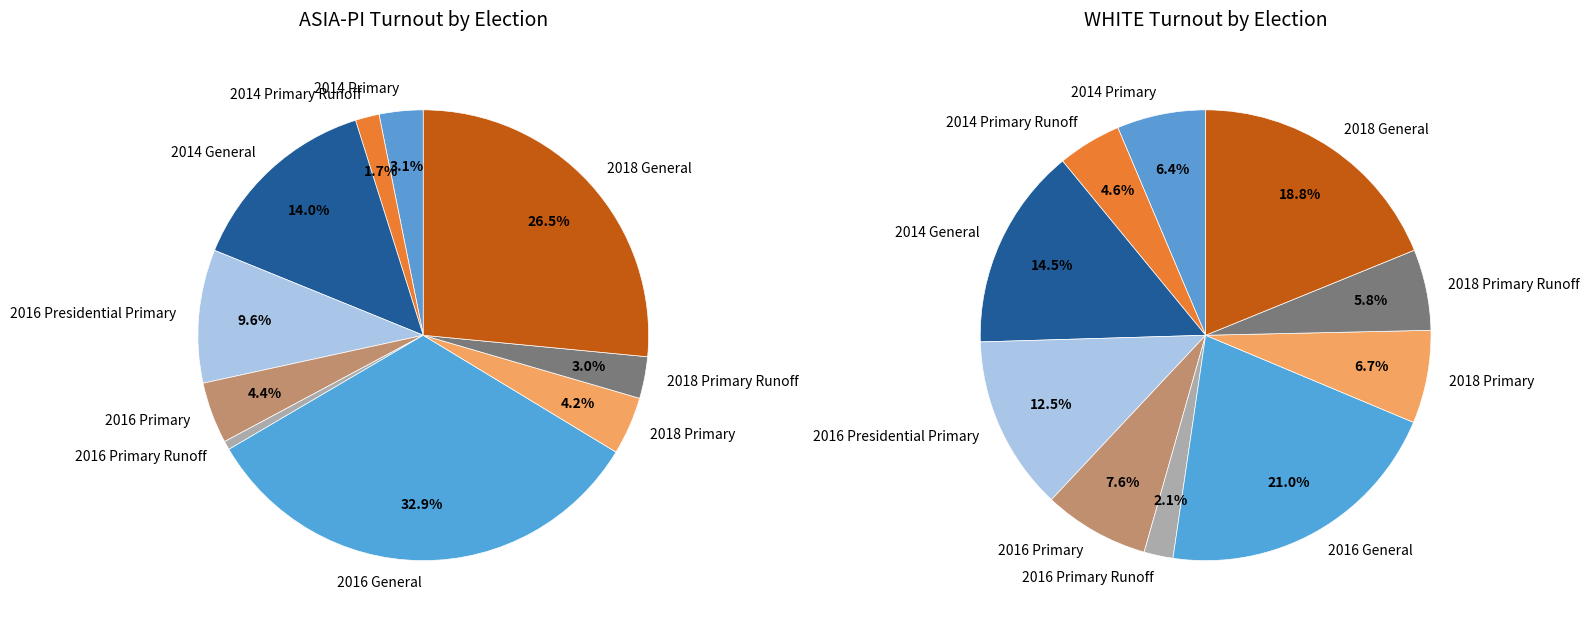

Do 2016 Primary and 2014 General together represent more than half of the pie?

No